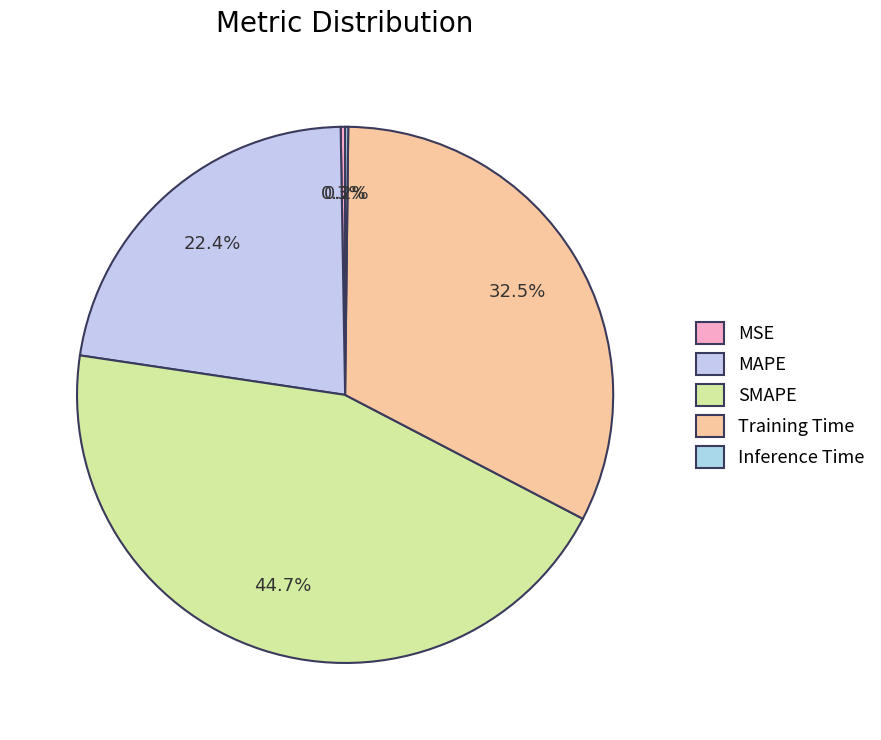

What is the total percentage of MSE and Training Time?

32.7%